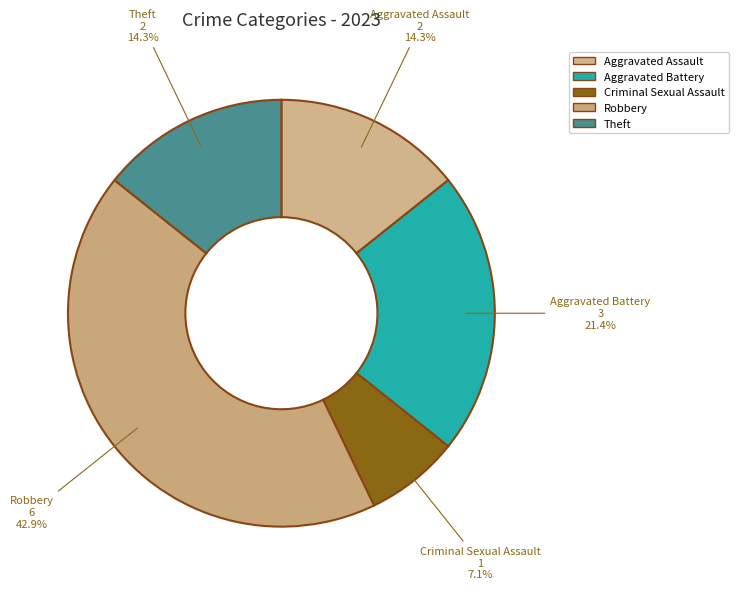

Does Criminal Sexual Assault represent more than half of the total?

No